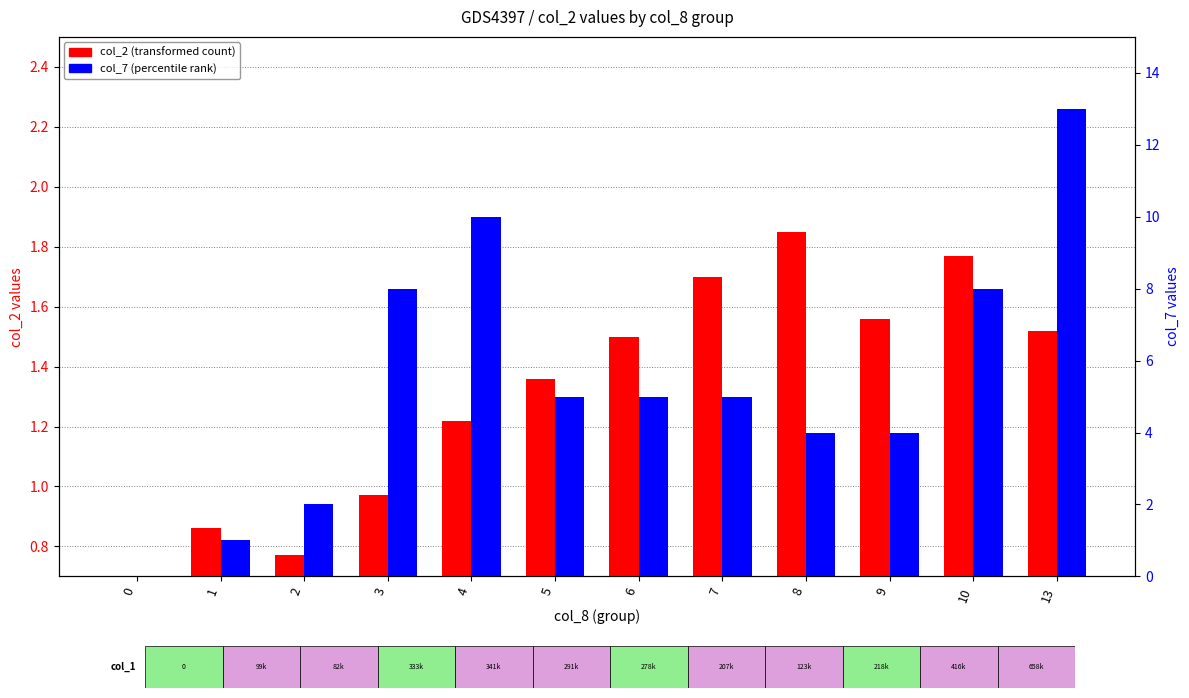

The col_2 (transformed count) series shows 1.5 at 6. True or false?

True